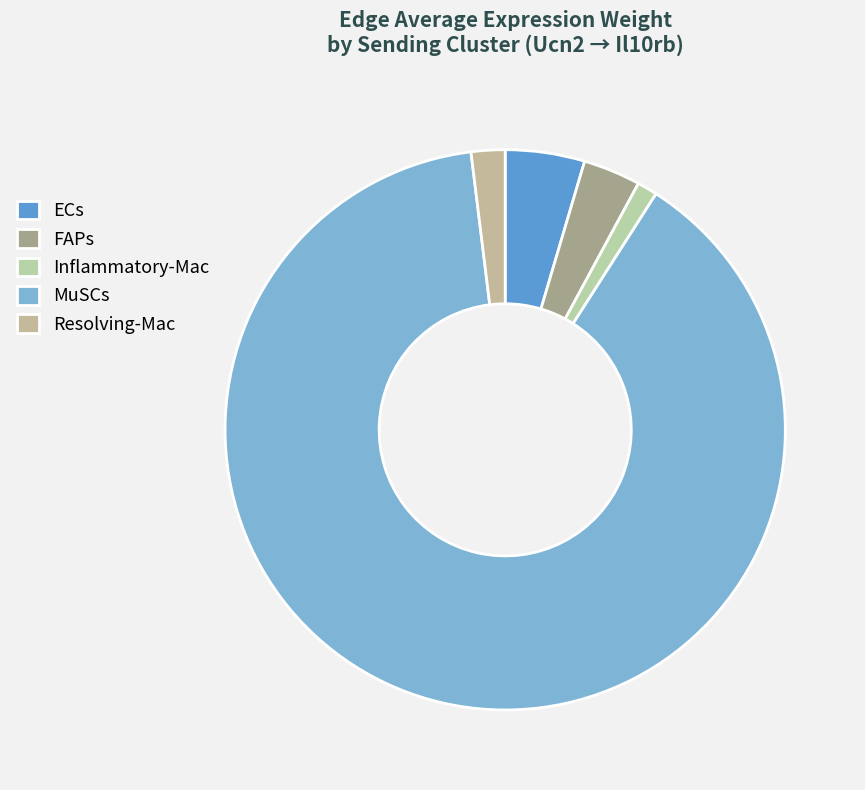

How many slices are in this pie chart?

5